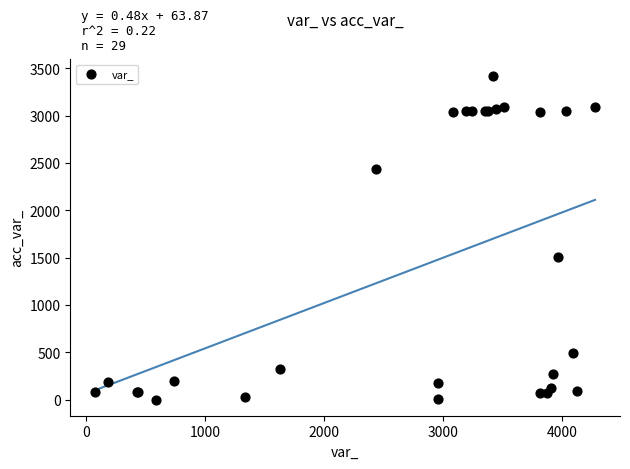

What Y value in the scatter plot is closest to 1713?

1505